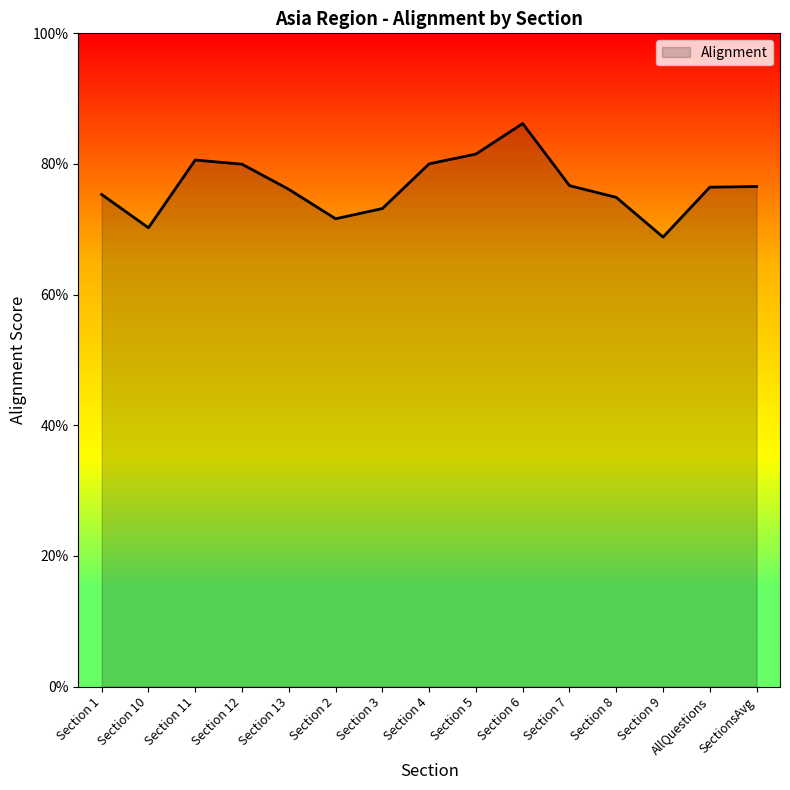

List the labels in order of value, largest first.

Section 6, Section 5, Section 11, Section 4, Section 12, Section 7, SectionsAvg, AllQuestions, Section 13, Section 1, Section 8, Section 3, Section 2, Section 10, Section 9